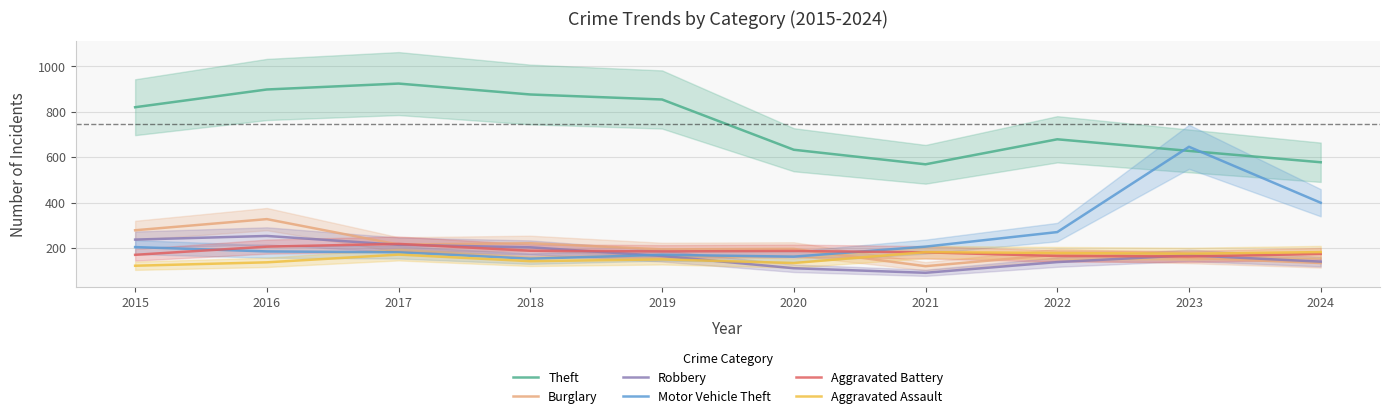

What is the smallest value displayed?

91